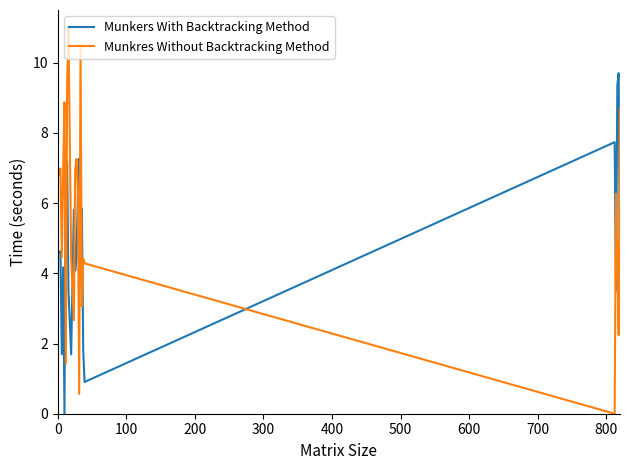

Which series has the widest spread of values?

Munkres Without Backtracking Method